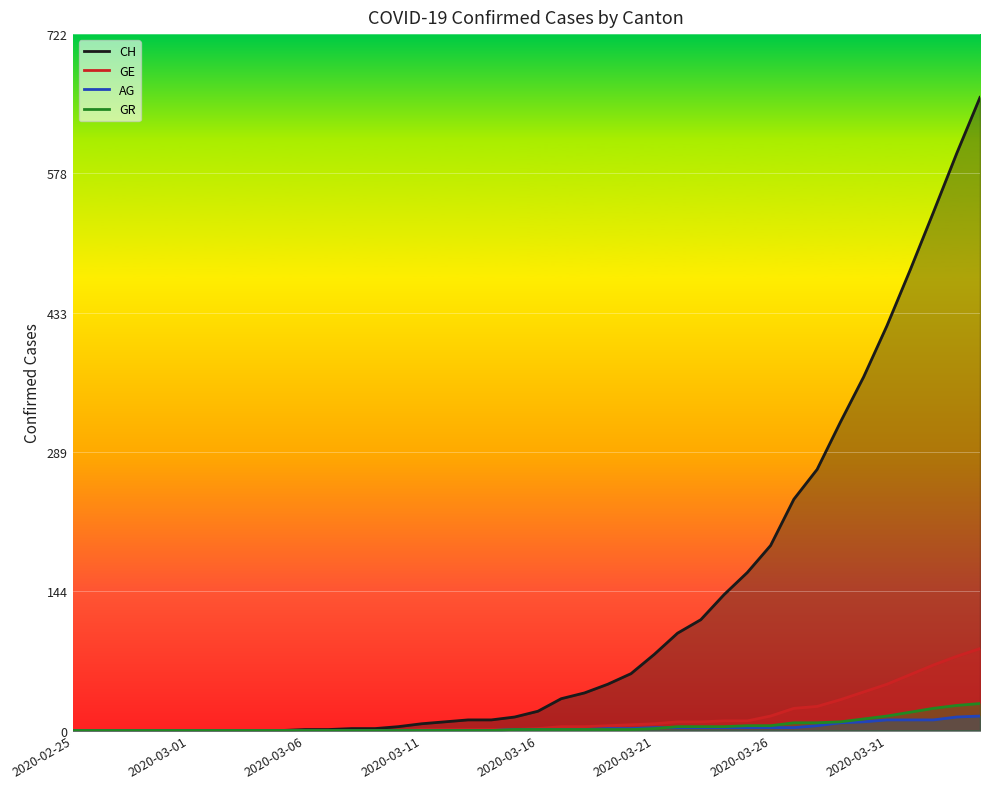

Read the GE value at 38.

77